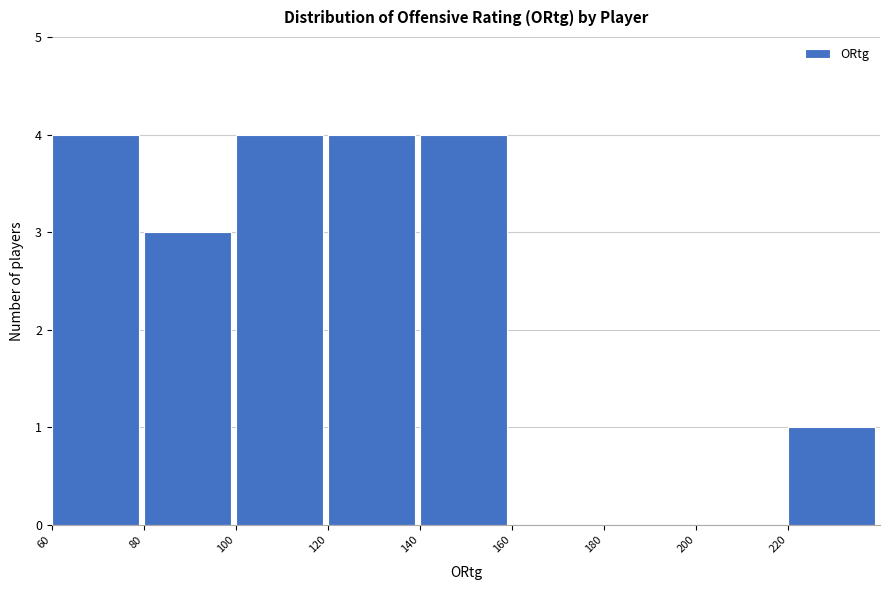

Reading left to right, list every bar in this chart as the range it spans on the x-axis followed by its height. The values are not printed on the chart, so give them approximately, as read against the axis.

60 to 80: 4
80 to 100: 3
100 to 120: 4
120 to 140: 4
140 to 160: 4
160 to 180: 0
180 to 200: 0
200 to 220: 0
220 to 240: 1